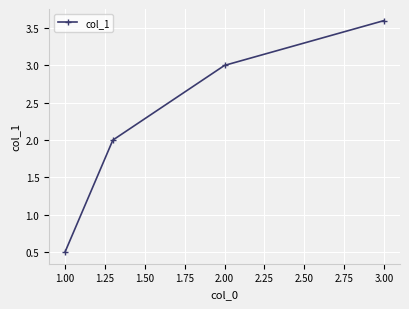

What is the value of the 3rd point from the left?

3.0